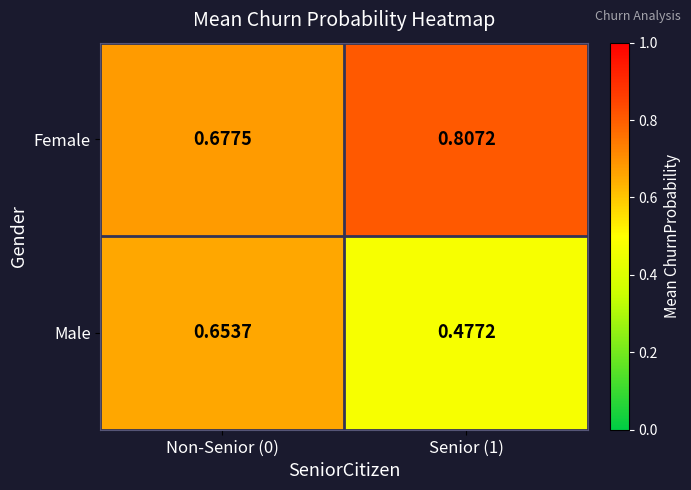

Which series has the largest total across all categories?

Female